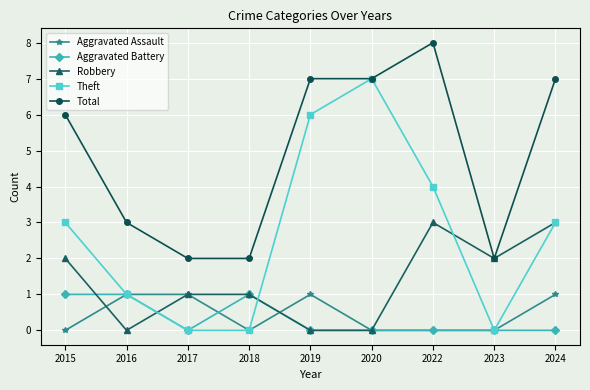

At how many categories does at least one series exceed 4?

5